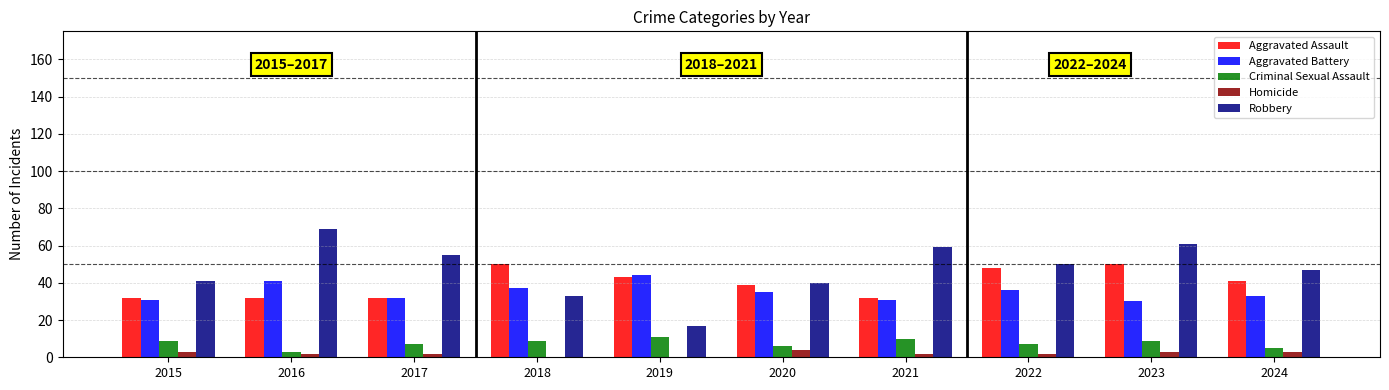

What is the sum of all Homicide values?

21